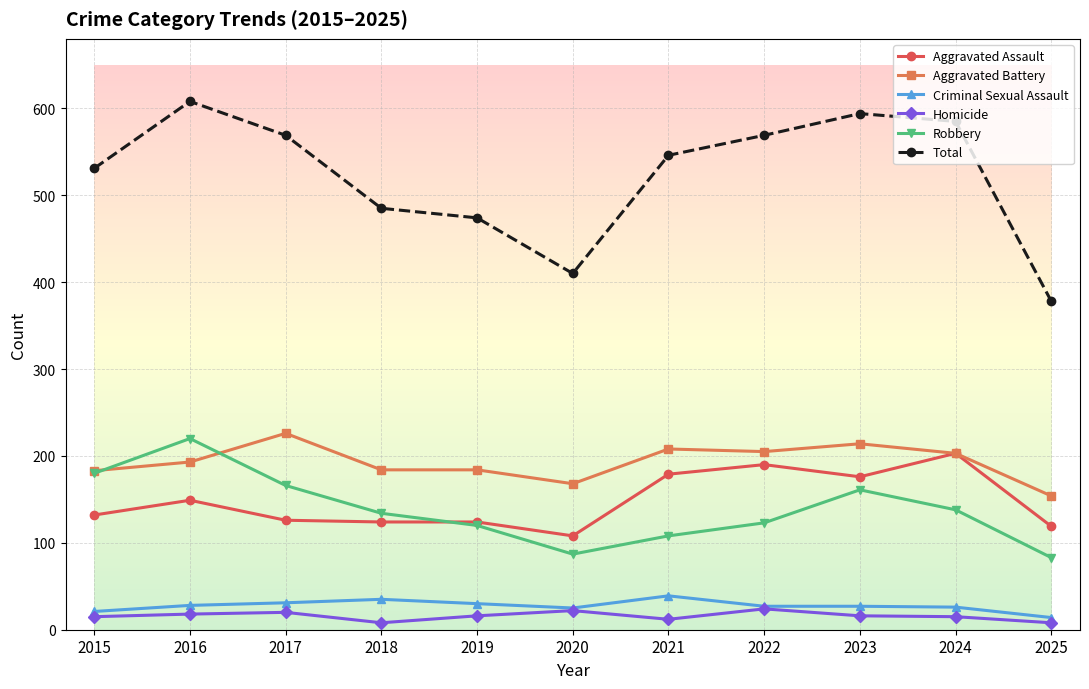

Which series has the largest range (max minus min)?

Total